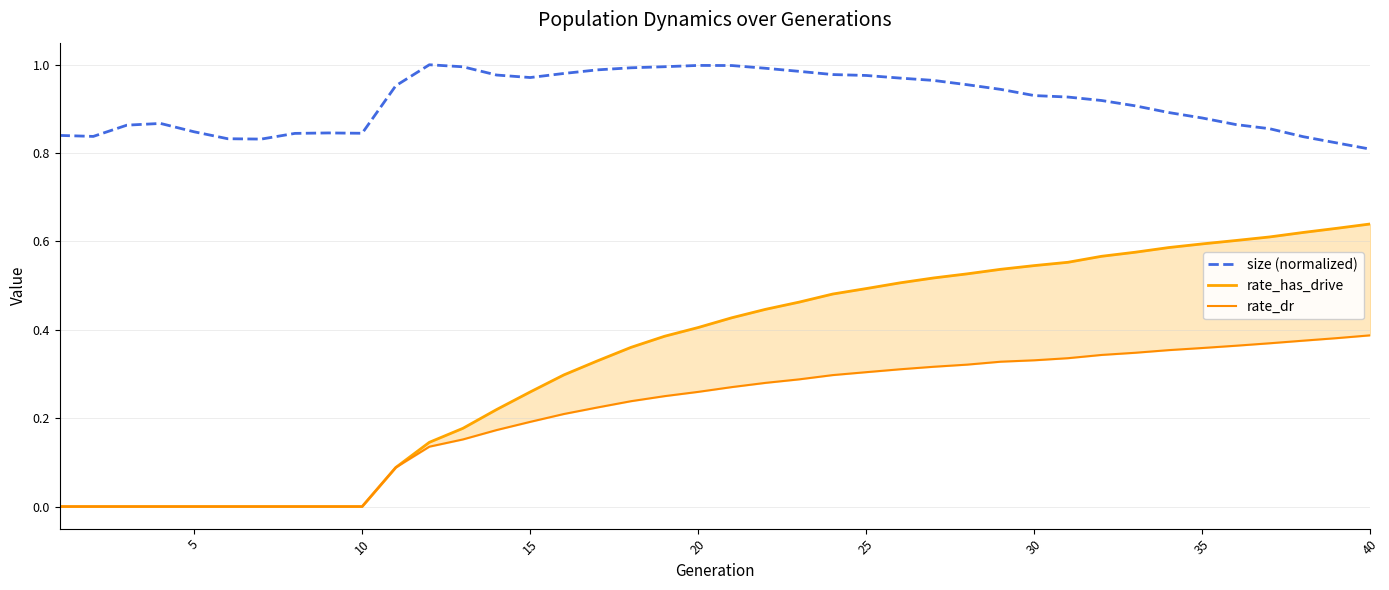

How many interior local valleys does the size (normalized) series have?

4